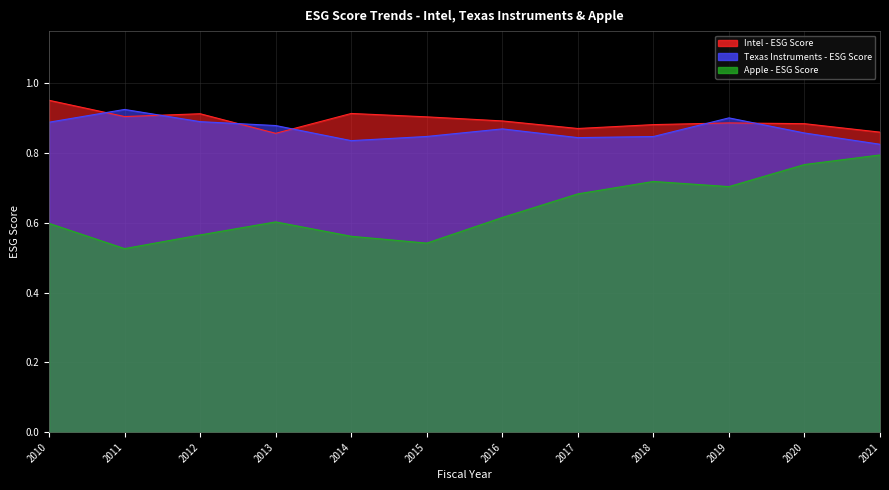

True or false: Intel - ESG Score has a value of 0.2 at 2011.

False